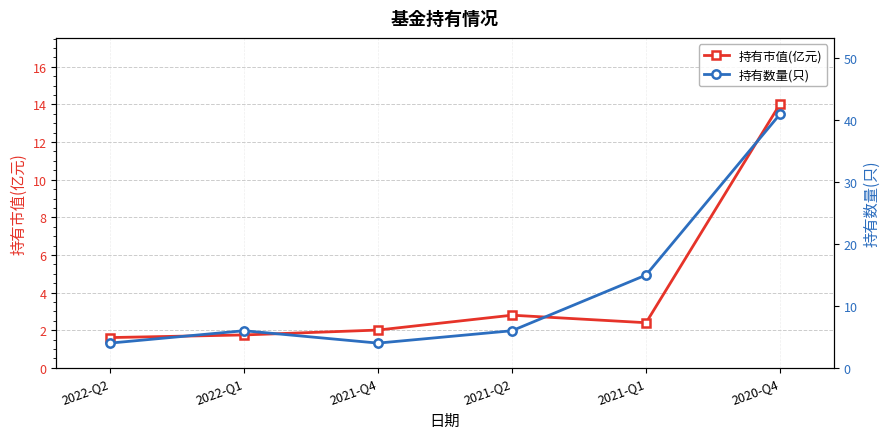

What is the minimum value for 持有市值(亿元)?

1.6